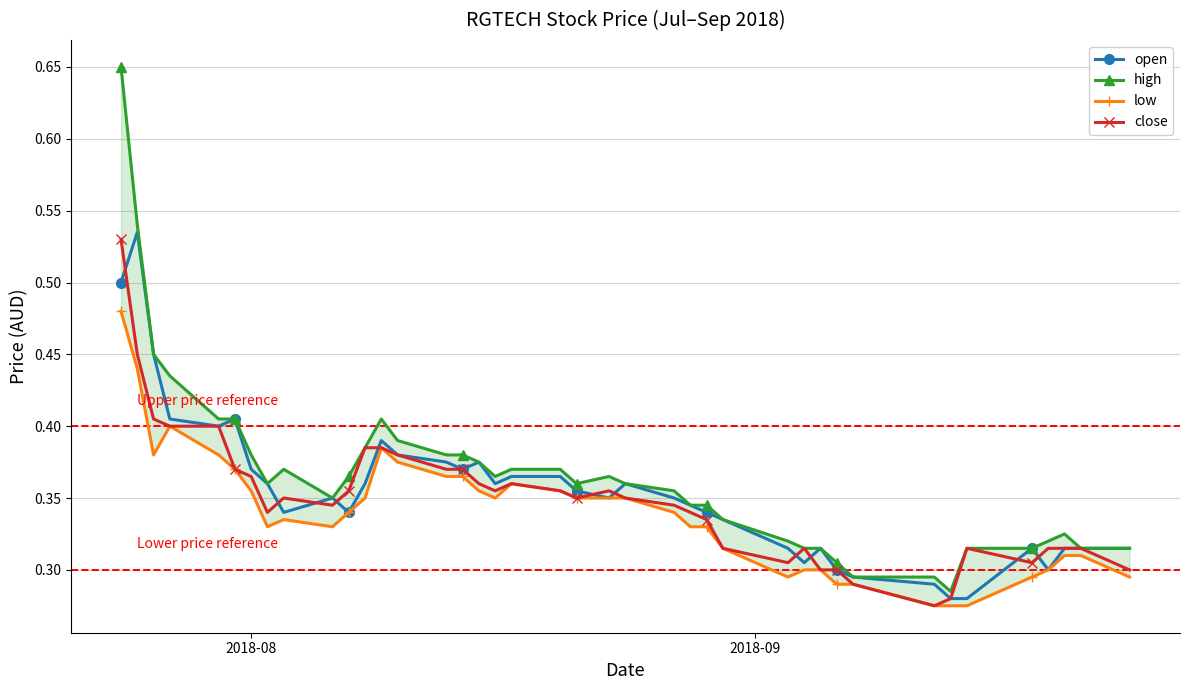

True or false: open and high intersect in this chart.

False